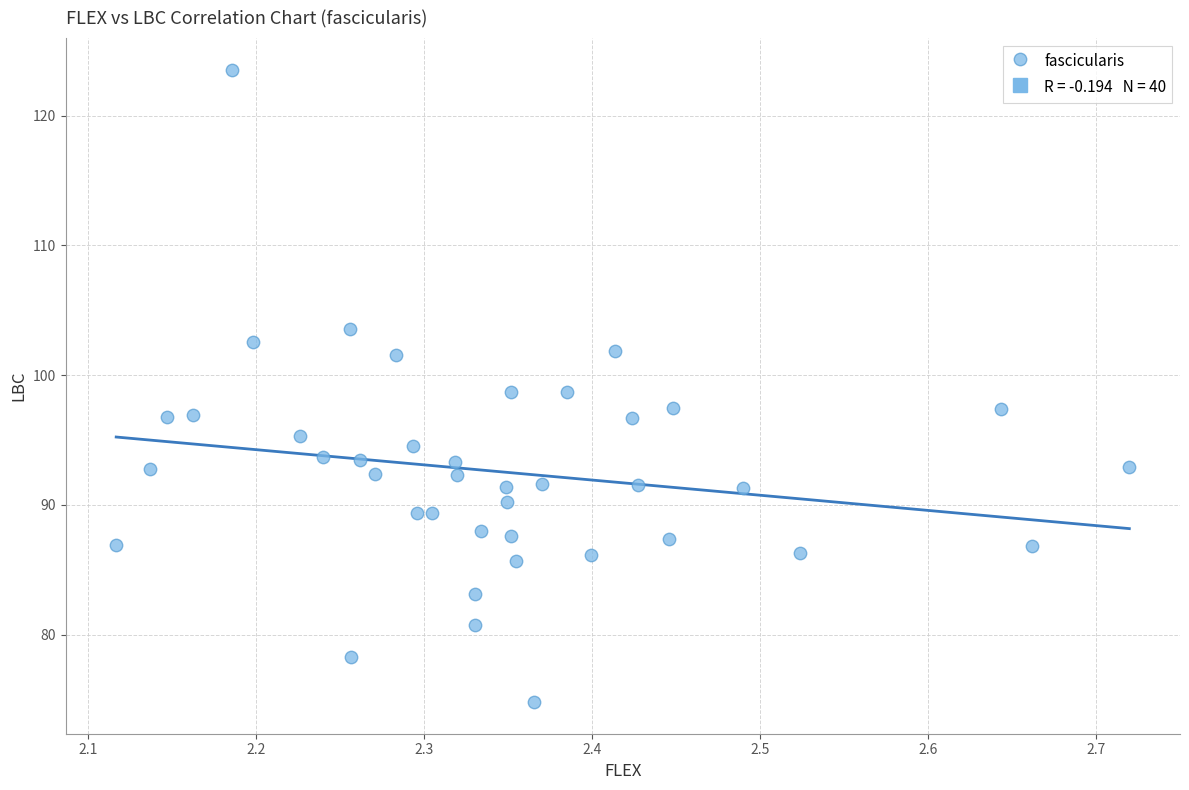

What is the range of Y values (max minus min)?

48.7